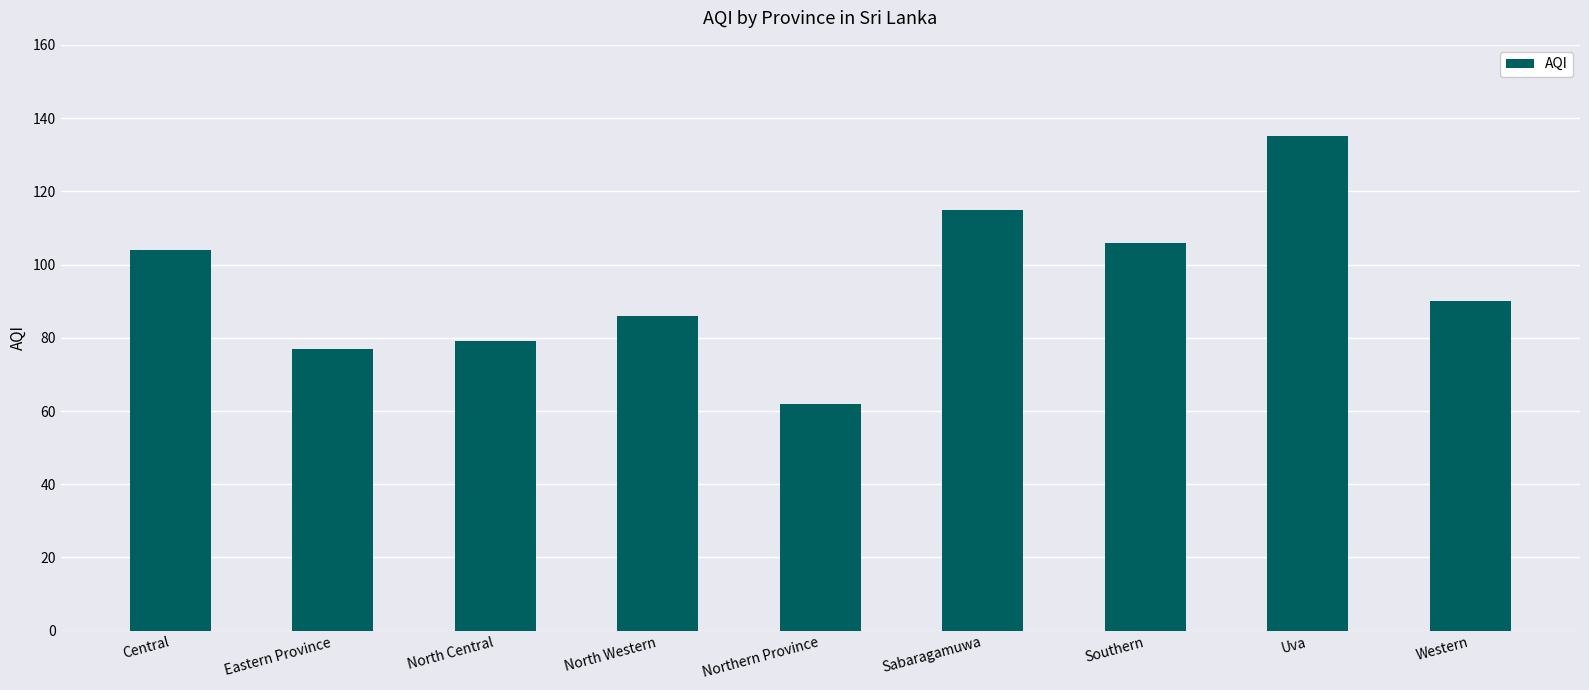

Reading left to right, what are all the values shown in this chart?

104	77	79	86	62	115	106	135	90